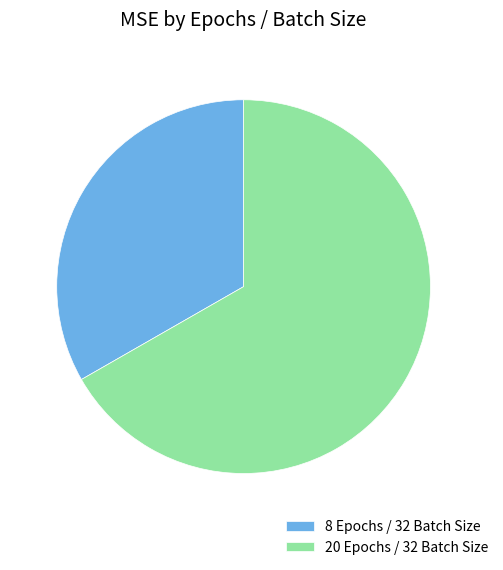

Is there a majority slice in this chart?

Yes